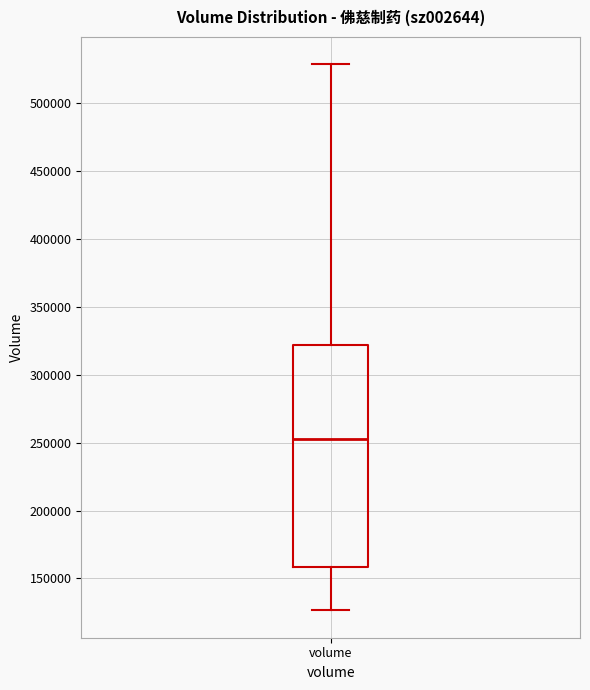

Where is the lower edge of the box for volume on the y-axis? The values are not printed on the chart, so give them approximately, as read against the axis.

160000